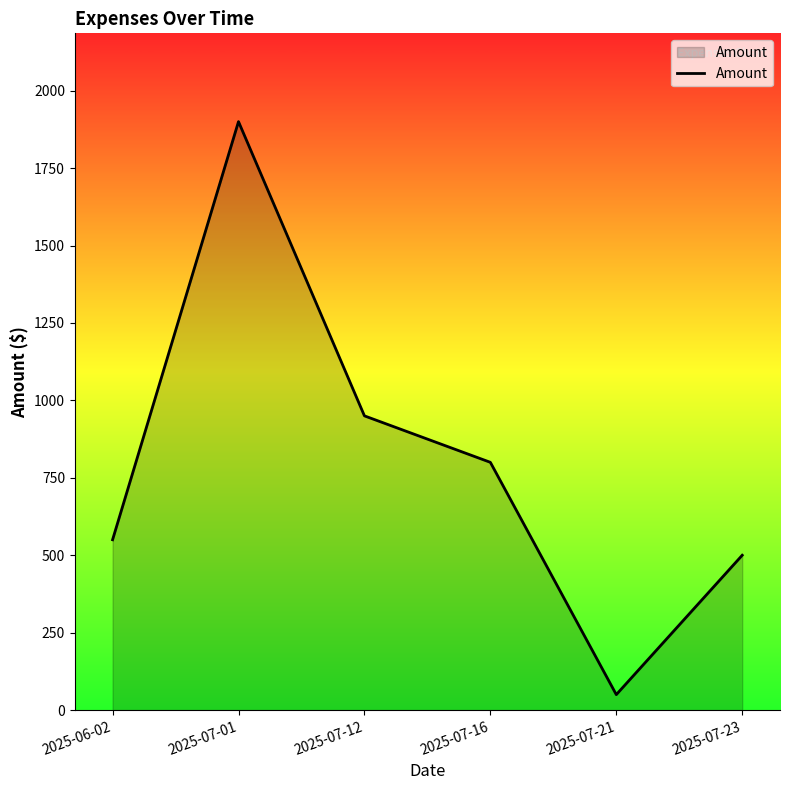

Reading left to right, extract all data points from this chart.

550.0	1900.0	950.0	800.0	50.0	500.0